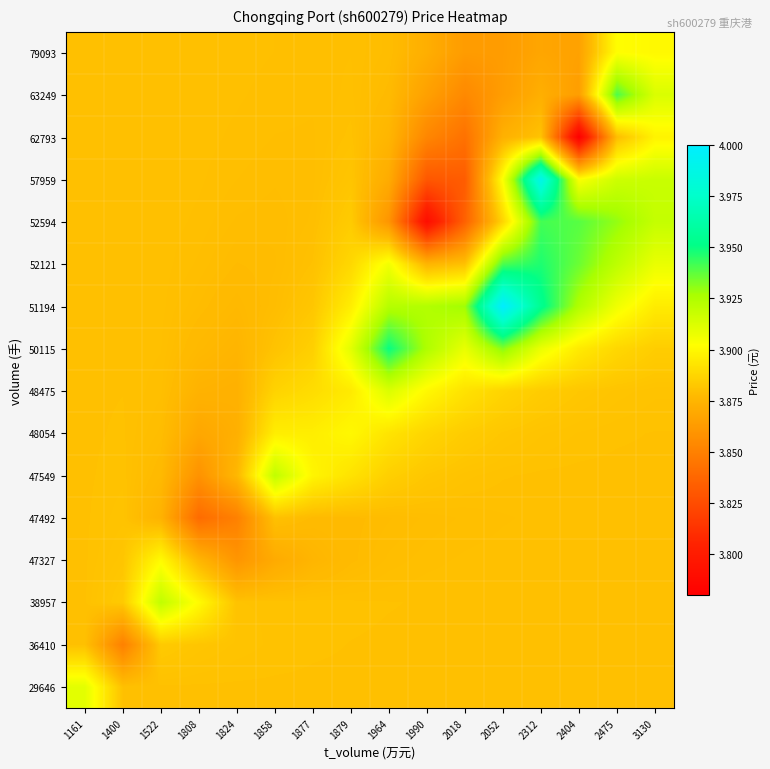

Reading left to right, what are all the values shown in this chart?

29646: 1161=3.9	1400=3.9	1522=3.9	1808=3.9	1824=3.9	1858=3.9	1877=3.9	1879=3.9	1964=3.9	1990=3.9	2018=3.9	2052=3.9	2312=3.9	2404=3.9	2475=3.9	3130=3.9
36410: 1161=3.9	1400=3.9	1522=3.9	1808=3.9	1824=3.9	1858=3.9	1877=3.9	1879=3.9	1964=3.9	1990=3.9	2018=3.9	2052=3.9	2312=3.9	2404=3.9	2475=3.9	3130=3.9
38957: 1161=3.9	1400=3.9	1522=3.9	1808=3.9	1824=3.9	1858=3.9	1877=3.9	1879=3.9	1964=3.9	1990=3.9	2018=3.9	2052=3.9	2312=3.9	2404=3.9	2475=3.9	3130=3.9
47327: 1161=3.9	1400=3.9	1522=3.9	1808=3.9	1824=3.9	1858=3.9	1877=3.9	1879=3.9	1964=3.9	1990=3.9	2018=3.9	2052=3.9	2312=3.9	2404=3.9	2475=3.9	3130=3.9
47492: 1161=3.9	1400=3.9	1522=3.9	1808=3.8	1824=3.8	1858=3.9	1877=3.9	1879=3.9	1964=3.9	1990=3.9	2018=3.9	2052=3.9	2312=3.9	2404=3.9	2475=3.9	3130=3.9
47549: 1161=3.9	1400=3.9	1522=3.9	1808=3.9	1824=3.9	1858=3.9	1877=3.9	1879=3.9	1964=3.9	1990=3.9	2018=3.9	2052=3.9	2312=3.9	2404=3.9	2475=3.9	3130=3.9
48054: 1161=3.9	1400=3.9	1522=3.9	1808=3.9	1824=3.9	1858=3.9	1877=3.9	1879=3.9	1964=3.9	1990=3.9	2018=3.9	2052=3.9	2312=3.9	2404=3.9	2475=3.9	3130=3.9
48475: 1161=3.9	1400=3.9	1522=3.9	1808=3.9	1824=3.9	1858=3.9	1877=3.9	1879=3.9	1964=3.9	1990=3.9	2018=3.9	2052=3.9	2312=3.9	2404=3.9	2475=3.9	3130=3.9
50115: 1161=3.9	1400=3.9	1522=3.9	1808=3.9	1824=3.9	1858=3.9	1877=3.9	1879=3.9	1964=4.0	1990=3.9	2018=3.9	2052=3.9	2312=3.9	2404=3.9	2475=3.9	3130=3.9
51194: 1161=3.9	1400=3.9	1522=3.9	1808=3.9	1824=3.9	1858=3.9	1877=3.9	1879=3.9	1964=3.9	1990=3.9	2018=3.9	2052=4.0	2312=4.0	2404=3.9	2475=3.9	3130=3.9
52121: 1161=3.9	1400=3.9	1522=3.9	1808=3.9	1824=3.9	1858=3.9	1877=3.9	1879=3.9	1964=3.9	1990=3.9	2018=3.9	2052=3.9	2312=3.9	2404=3.9	2475=3.9	3130=3.9
52594: 1161=3.9	1400=3.9	1522=3.9	1808=3.9	1824=3.9	1858=3.9	1877=3.9	1879=3.9	1964=3.9	1990=3.8	2018=3.8	2052=3.9	2312=3.9	2404=3.9	2475=3.9	3130=3.9
57959: 1161=3.9	1400=3.9	1522=3.9	1808=3.9	1824=3.9	1858=3.9	1877=3.9	1879=3.9	1964=3.9	1990=3.8	2018=3.8	2052=3.9	2312=4.0	2404=3.9	2475=3.9	3130=3.9
62793: 1161=3.9	1400=3.9	1522=3.9	1808=3.9	1824=3.9	1858=3.9	1877=3.9	1879=3.9	1964=3.9	1990=3.9	2018=3.8	2052=3.9	2312=3.9	2404=3.8	2475=3.9	3130=3.9
63249: 1161=3.9	1400=3.9	1522=3.9	1808=3.9	1824=3.9	1858=3.9	1877=3.9	1879=3.9	1964=3.9	1990=3.9	2018=3.9	2052=3.9	2312=3.9	2404=3.9	2475=3.9	3130=3.9
79093: 1161=3.9	1400=3.9	1522=3.9	1808=3.9	1824=3.9	1858=3.9	1877=3.9	1879=3.9	1964=3.9	1990=3.9	2018=3.9	2052=3.9	2312=3.9	2404=3.9	2475=3.9	3130=3.9